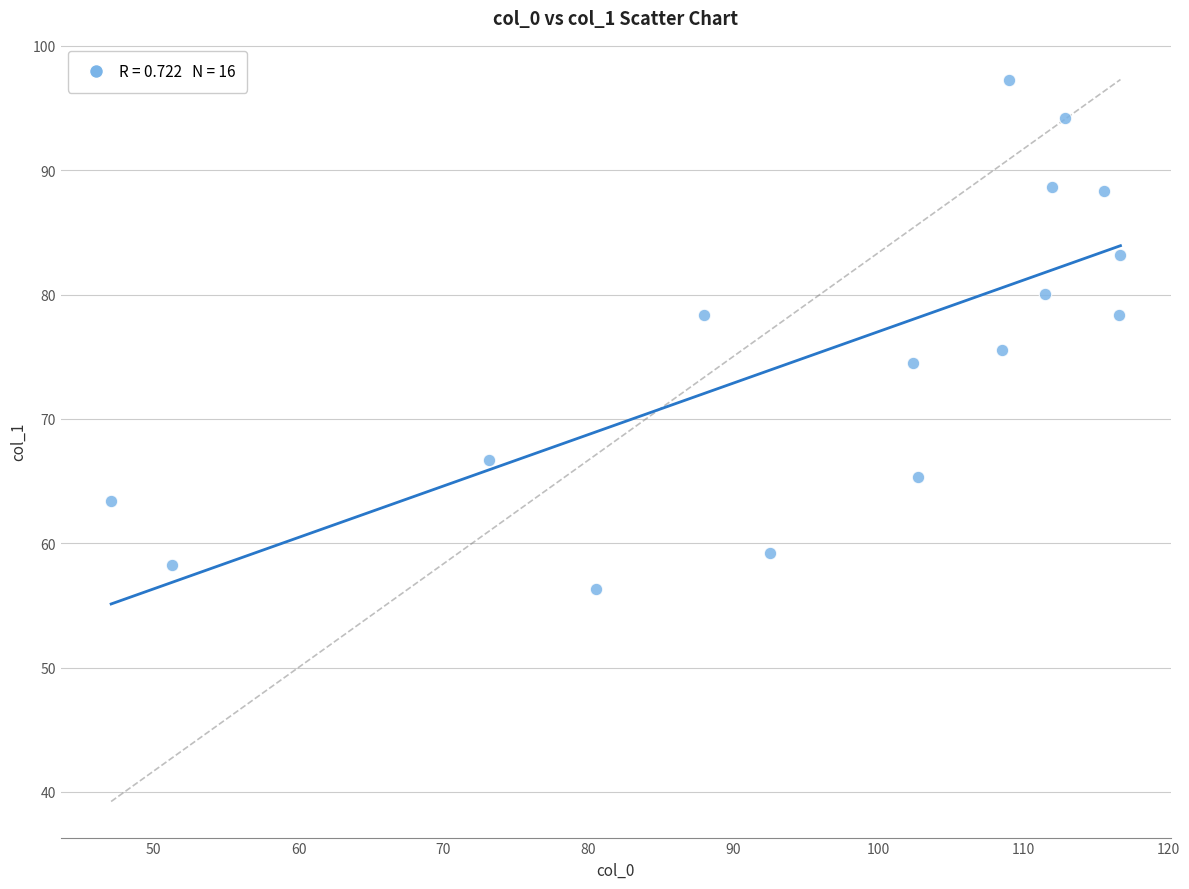

What is the range of Y values (max minus min)?

41.0